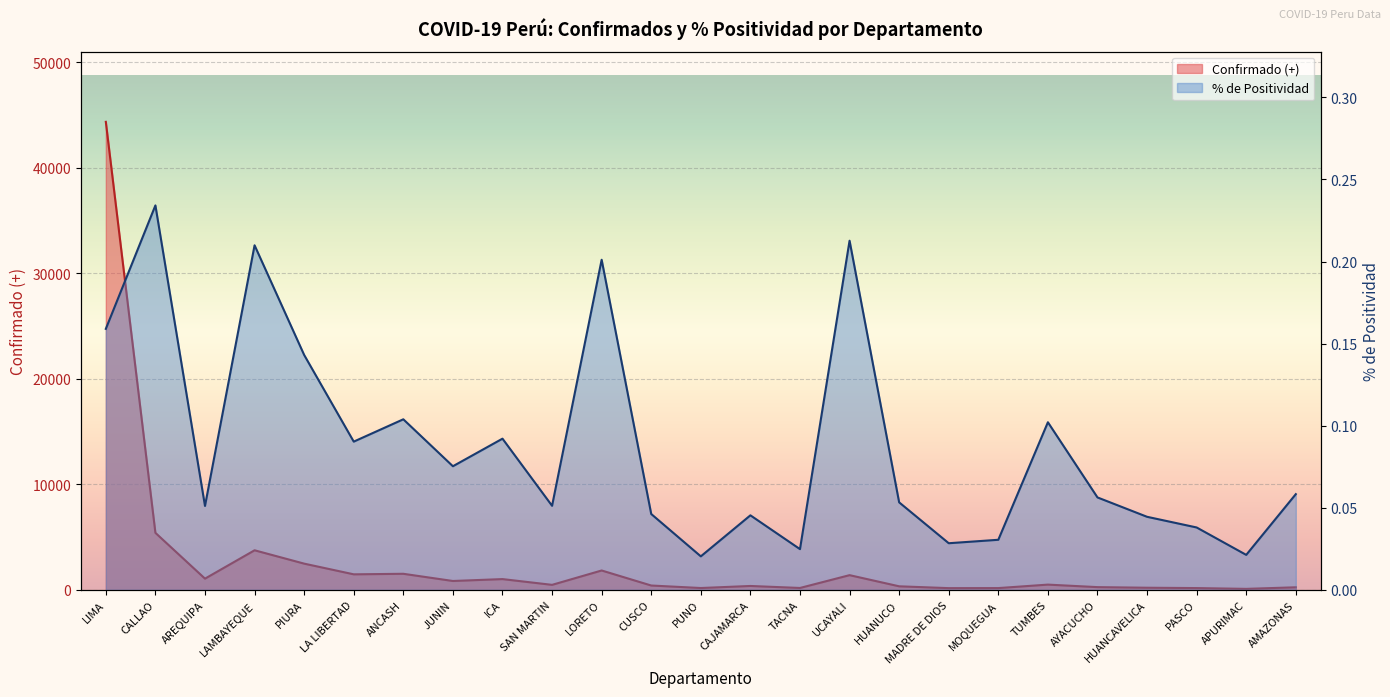

True or false: % de Positividad and Confirmado (+) intersect in this chart.

False